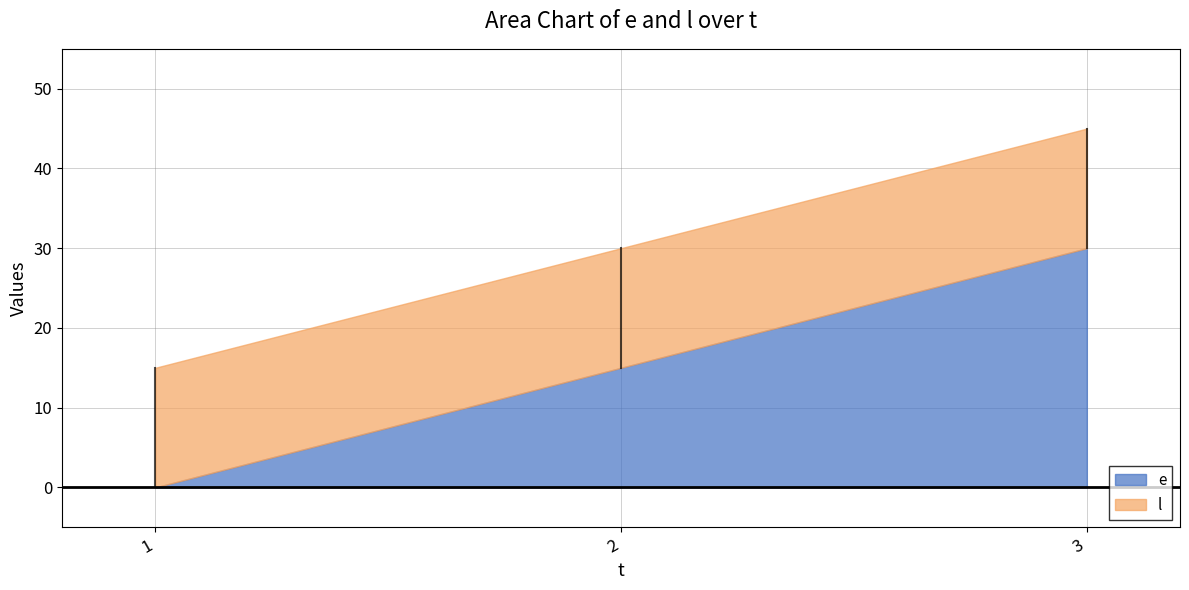

What is the difference between the highest and lowest values at 3?

15